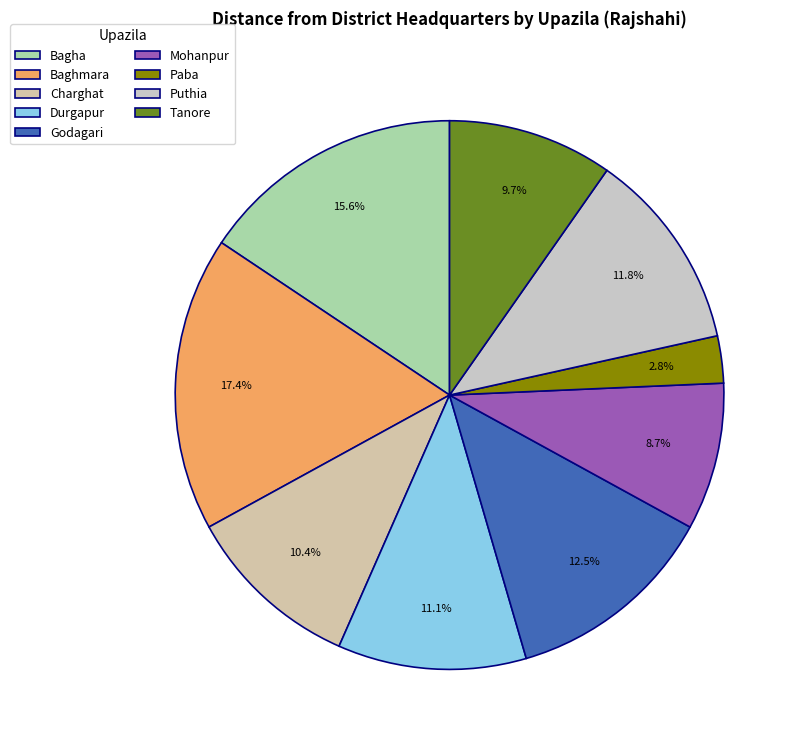

To the nearest percent, what is the difference between the largest and smallest slice percentages?

15%